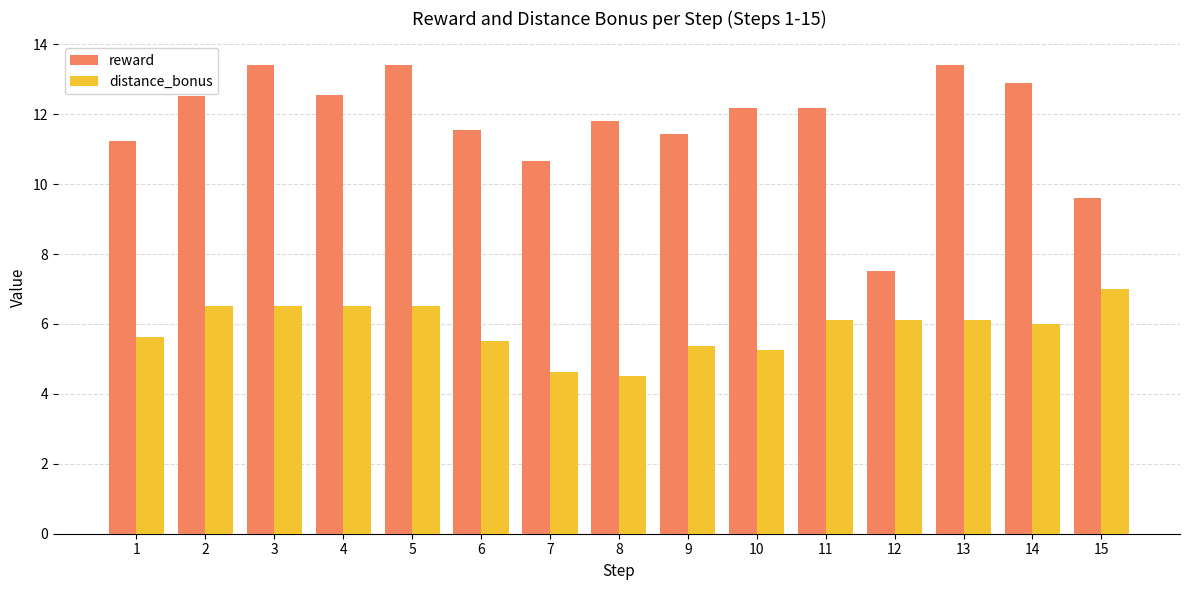

What is the minimum value shown in the chart?

4.5